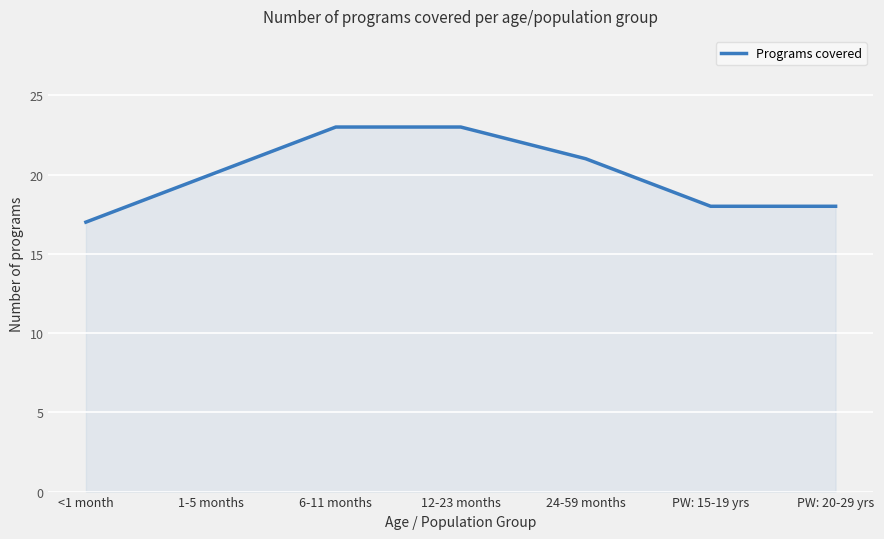

What is the difference between the maximum and minimum values?

6